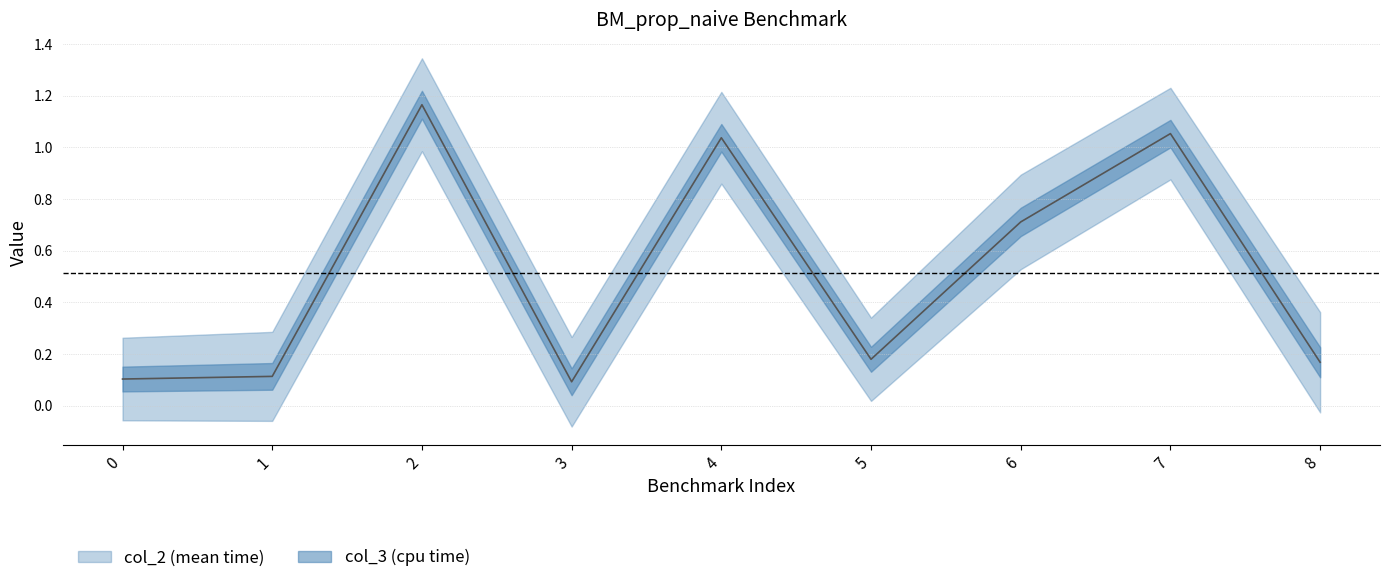

List the labels in order of value, largest first.

2, 7, 4, 6, 5, 8, 1, 0, 3